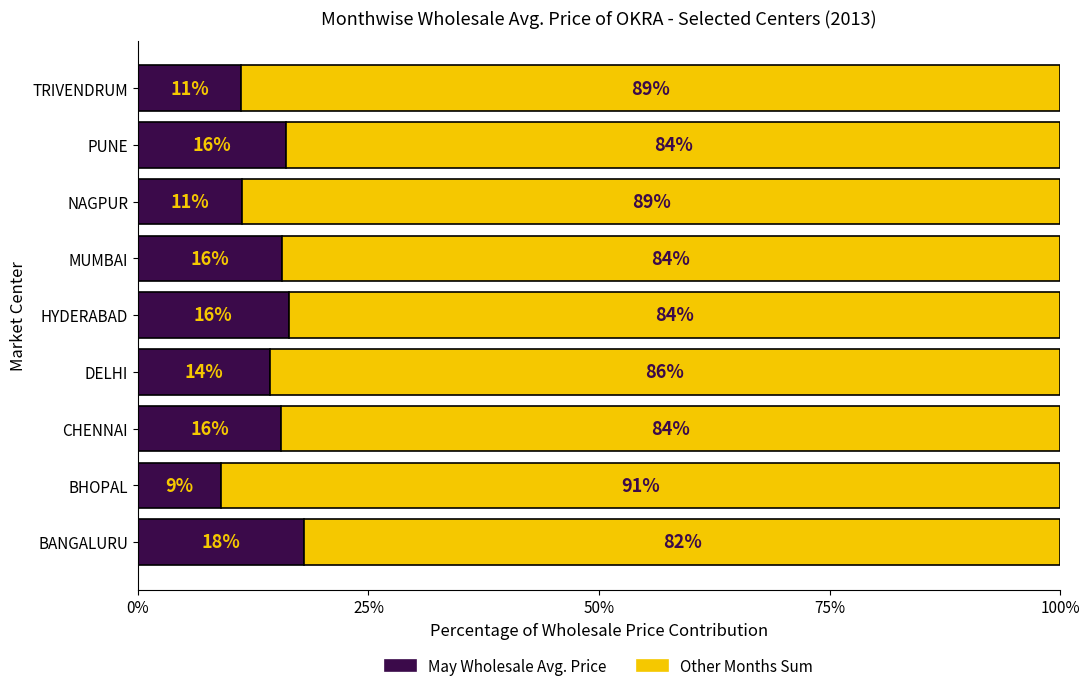

What is the total value across all series at CHENNAI?

100.0